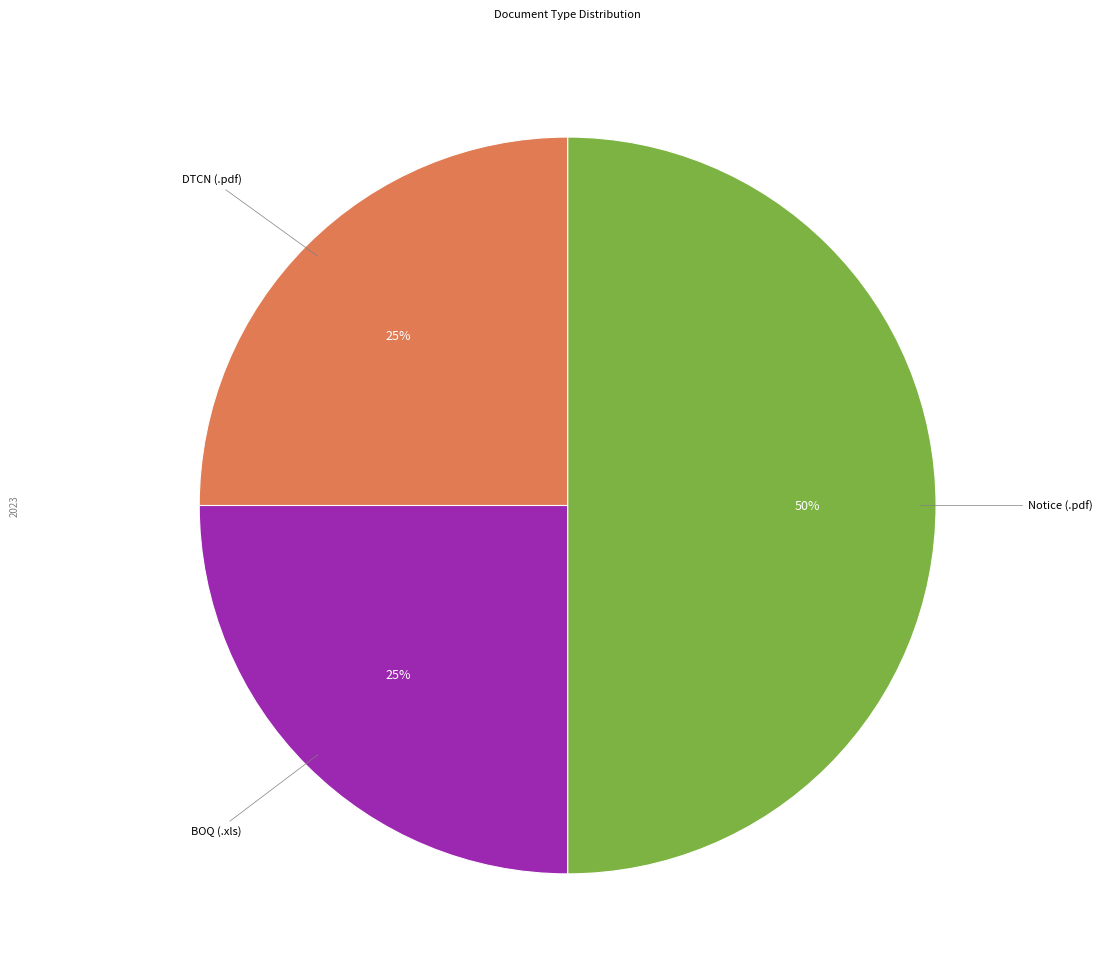

How many slices are in this pie chart?

3